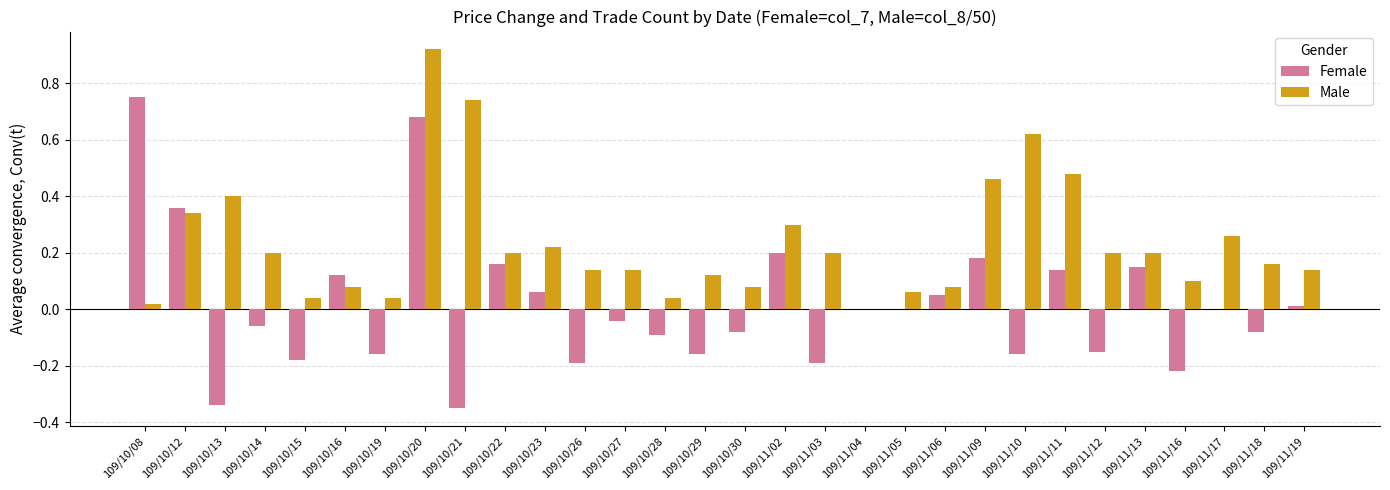

The Female series shows -0.1 at 109/11/16. True or false?

False